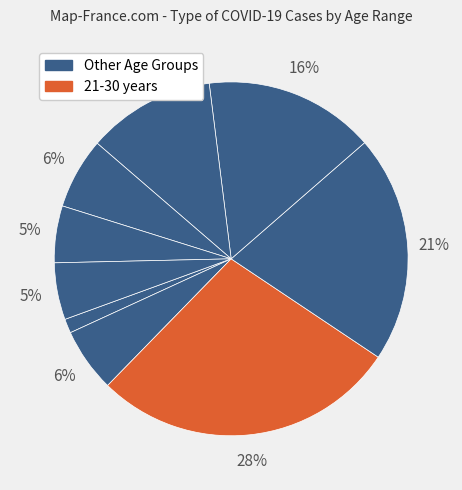

Does any single category account for the majority?

No